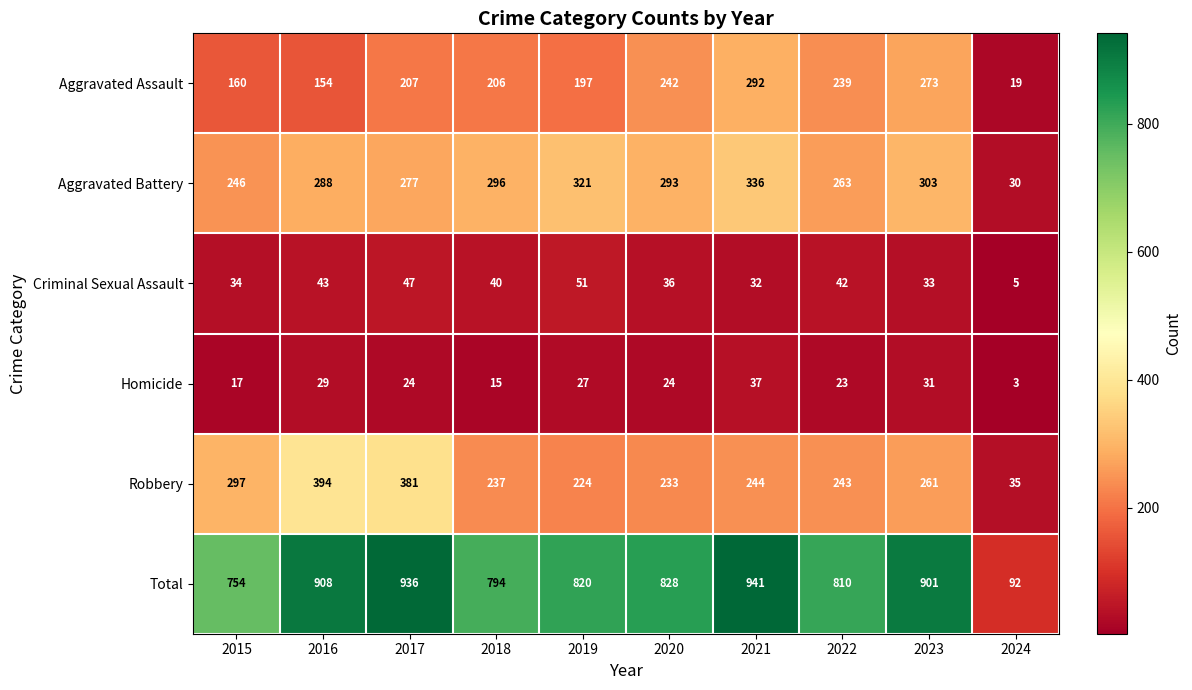

Which label corresponds to the largest value in the chart?

2021